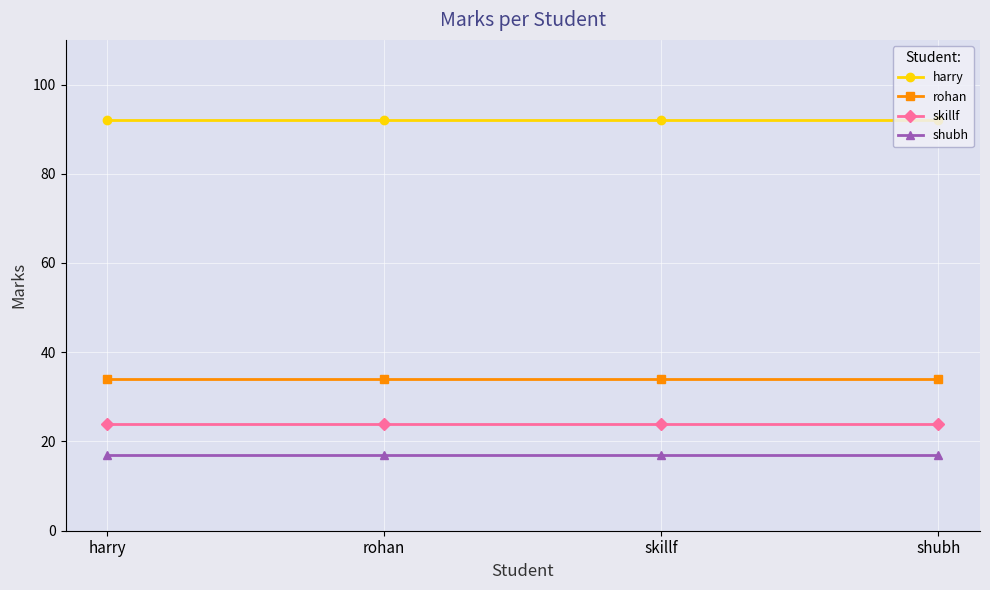

Reading right to left, what are all the values shown in this chart?

harry: shubh=92	skillf=92	rohan=92	harry=92
rohan: shubh=34	skillf=34	rohan=34	harry=34
skillf: shubh=24	skillf=24	rohan=24	harry=24
shubh: shubh=17	skillf=17	rohan=17	harry=17